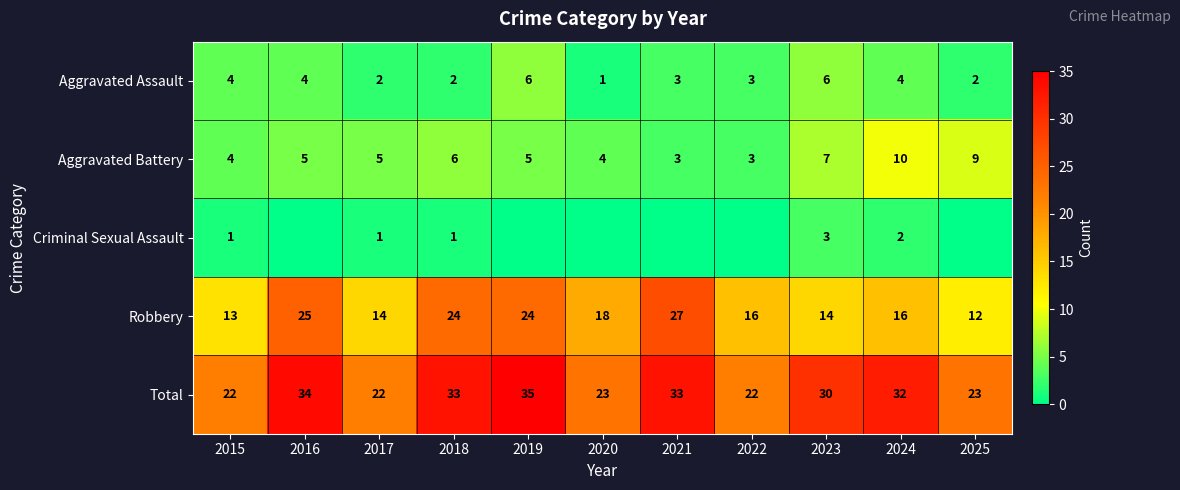

At which category is the sum across all series the highest?

2019